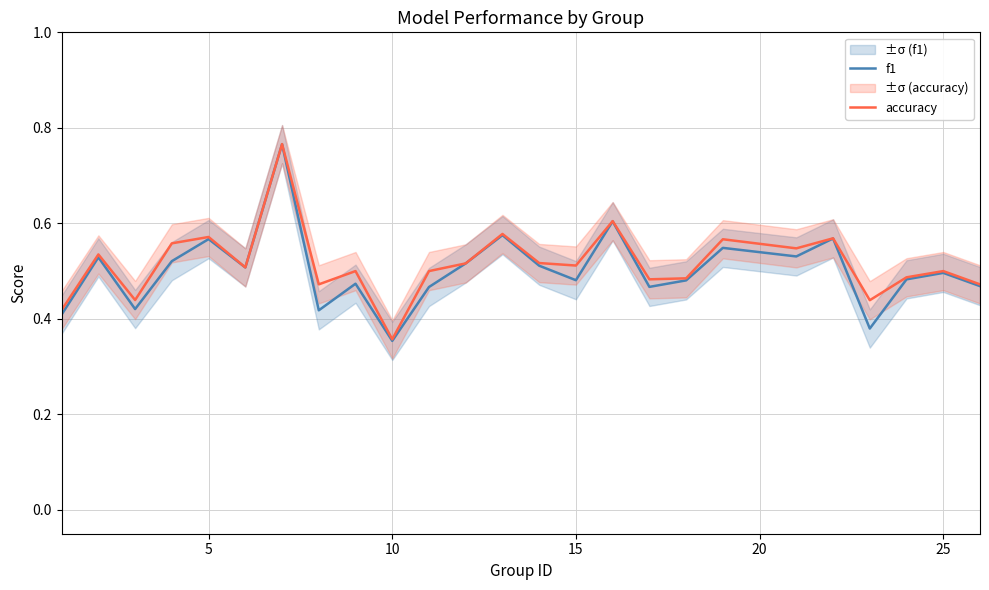

Count the accuracy values in the range 0 to 1.

25